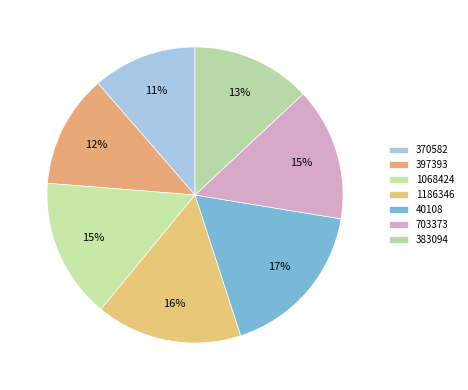

Is the sum of 703373 and 383094 greater than half?

No